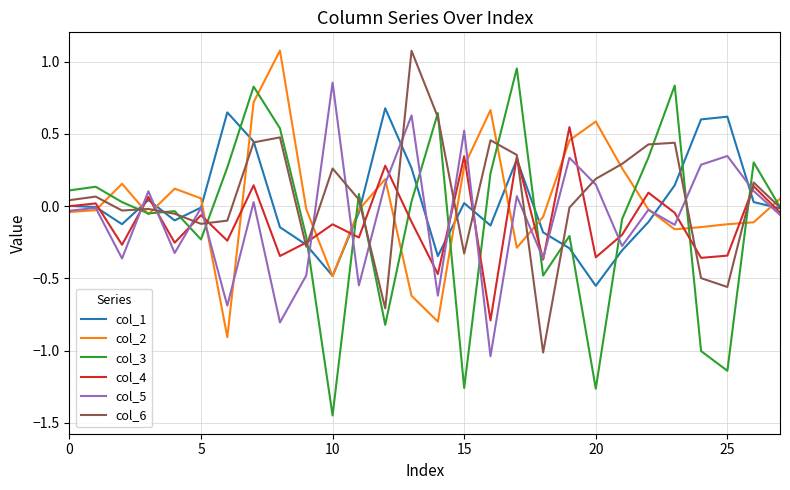

Which series has the widest spread of values?

col_3